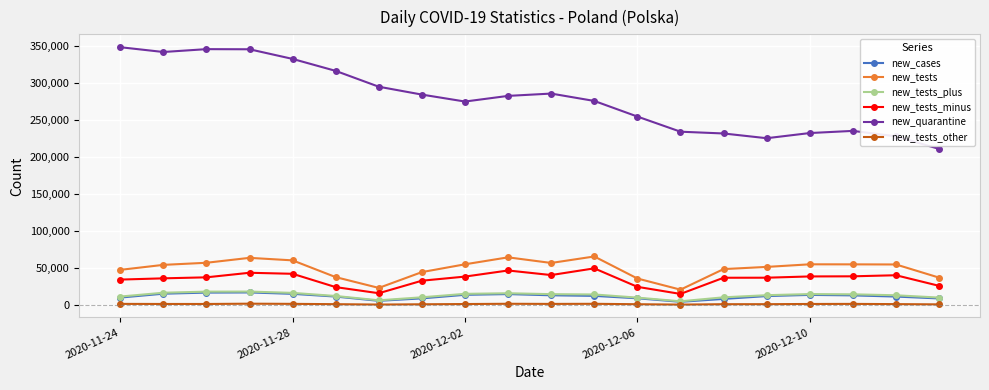

Which series has the widest spread of values?

new_quarantine